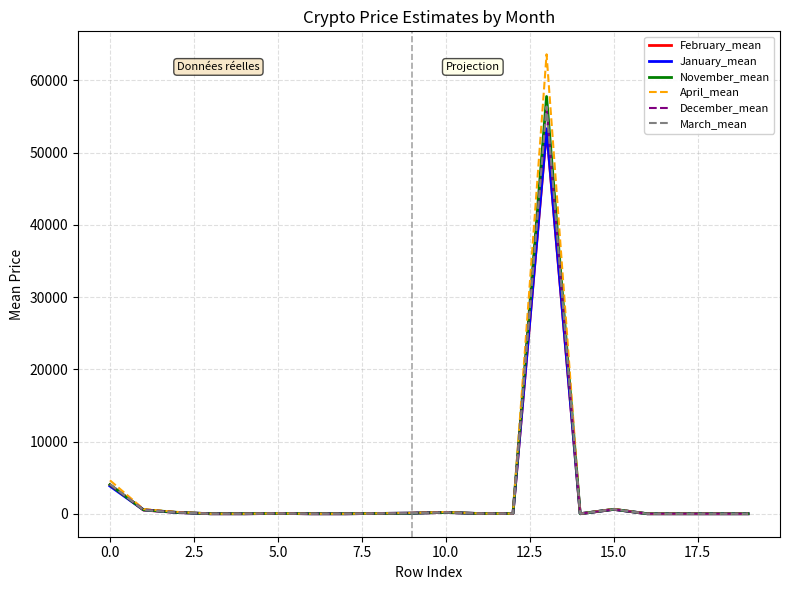

Which series has the largest range (max minus min)?

April_mean